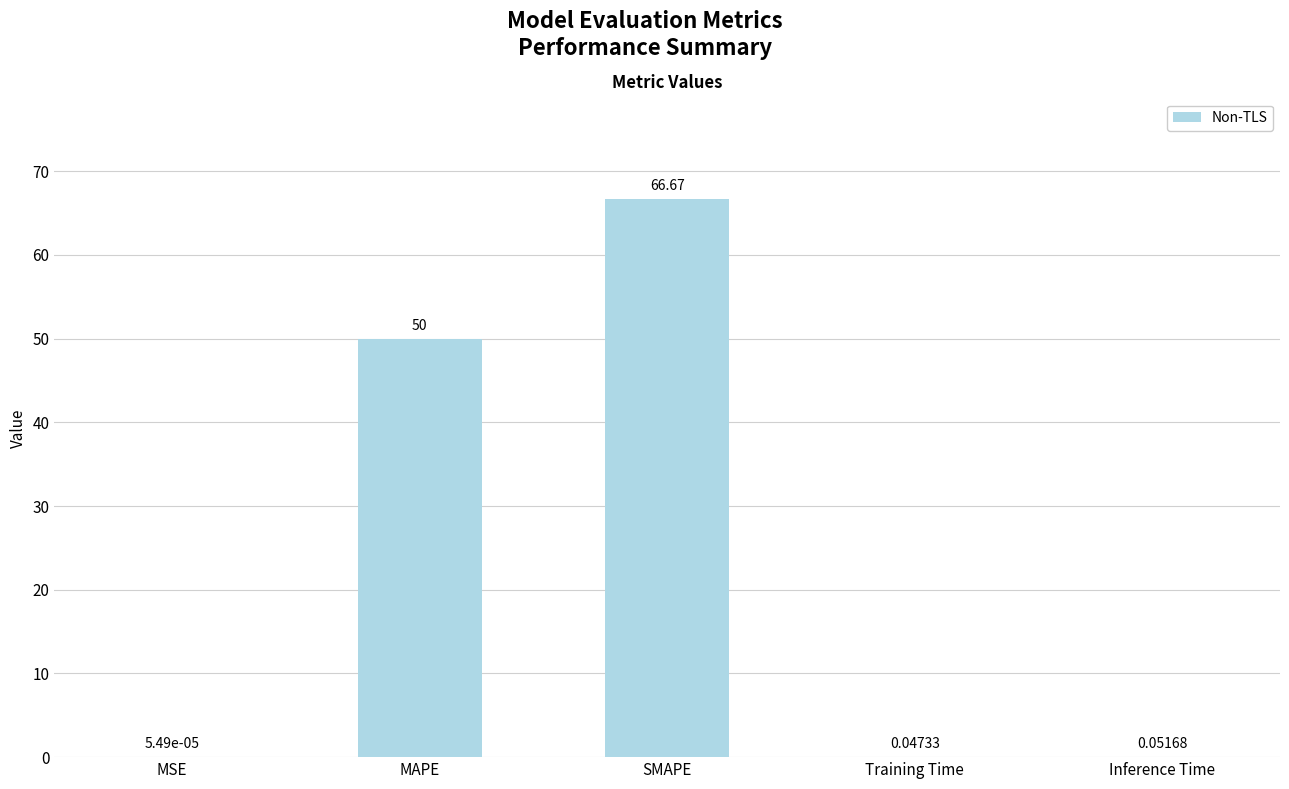

Where is the data nearest to the value 33?

MAPE